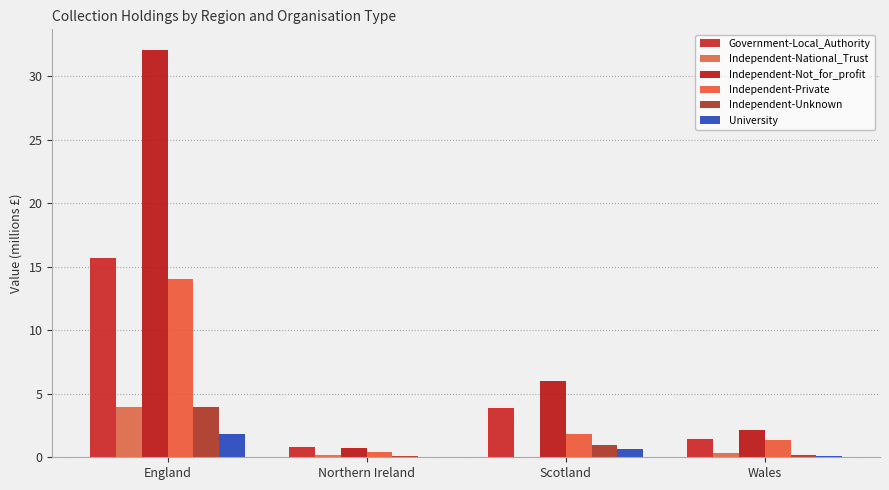

What is the label of the 3rd bar from the left?

Scotland